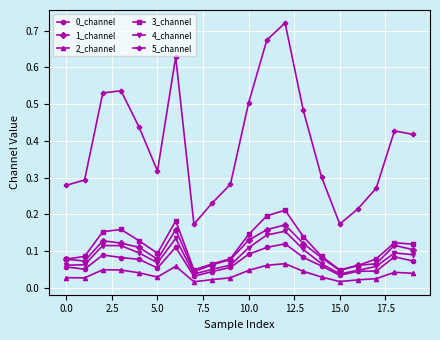

True or false: 2_channel and 4_channel cross at least once.

False